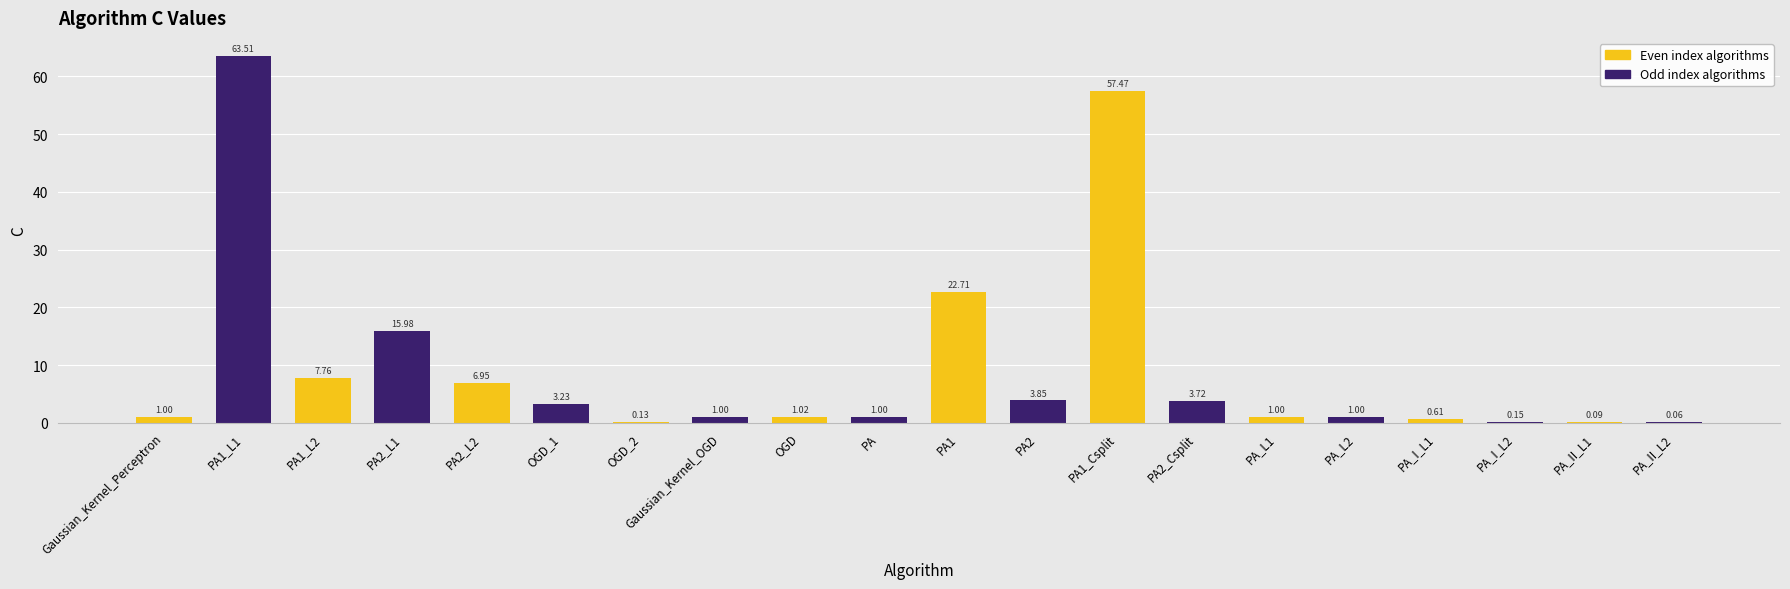

Between PA1 and PA, which is larger?

PA1